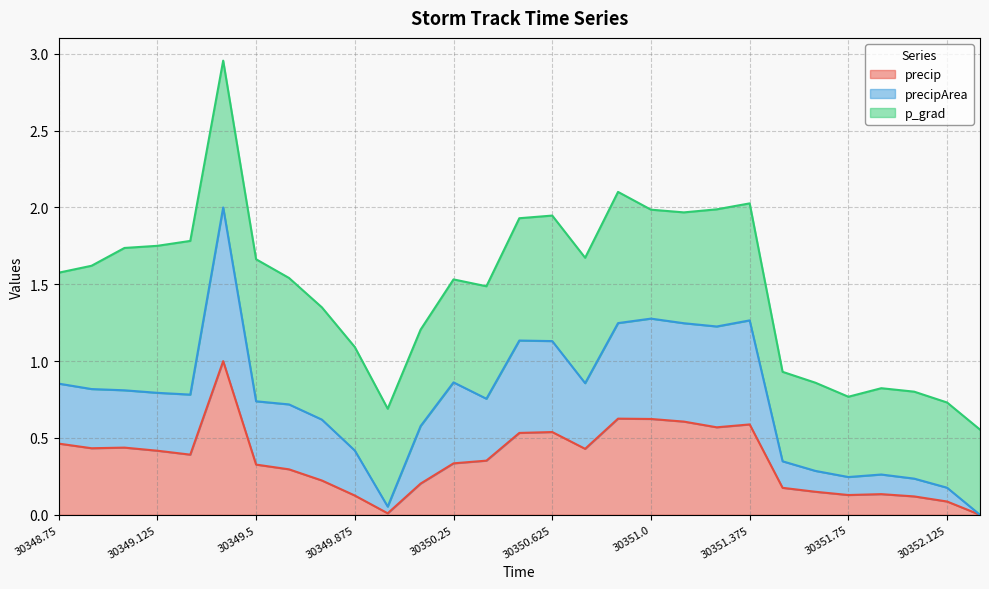

The value of precip at 30349.5 is 0.2. True or false?

False